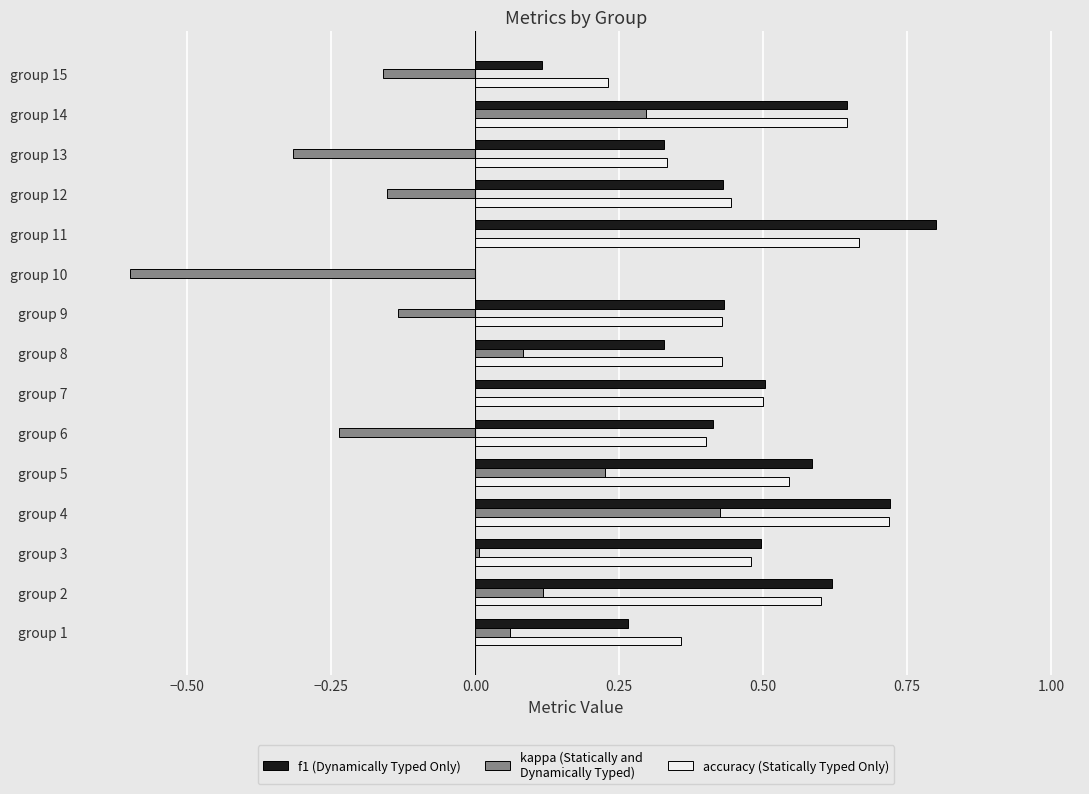

At which category is the sum across all series the highest?

group 4